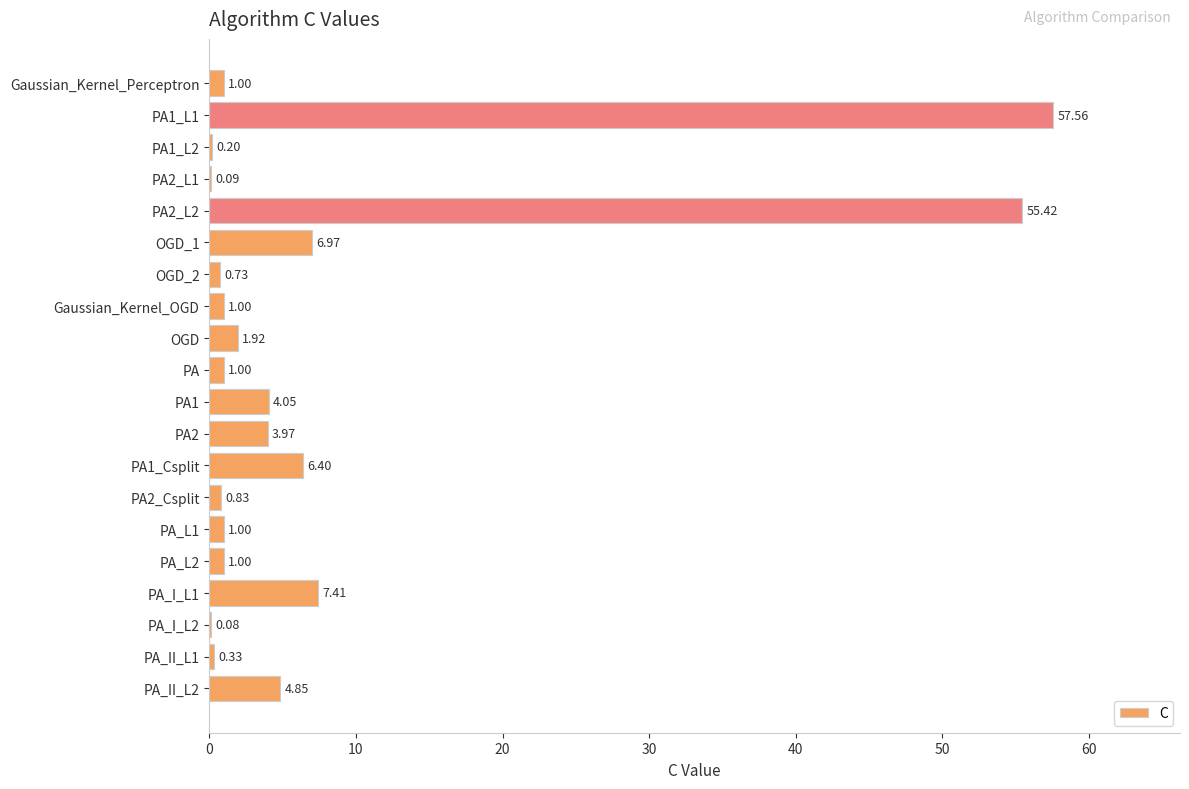

What is the sum of all values?

155.8